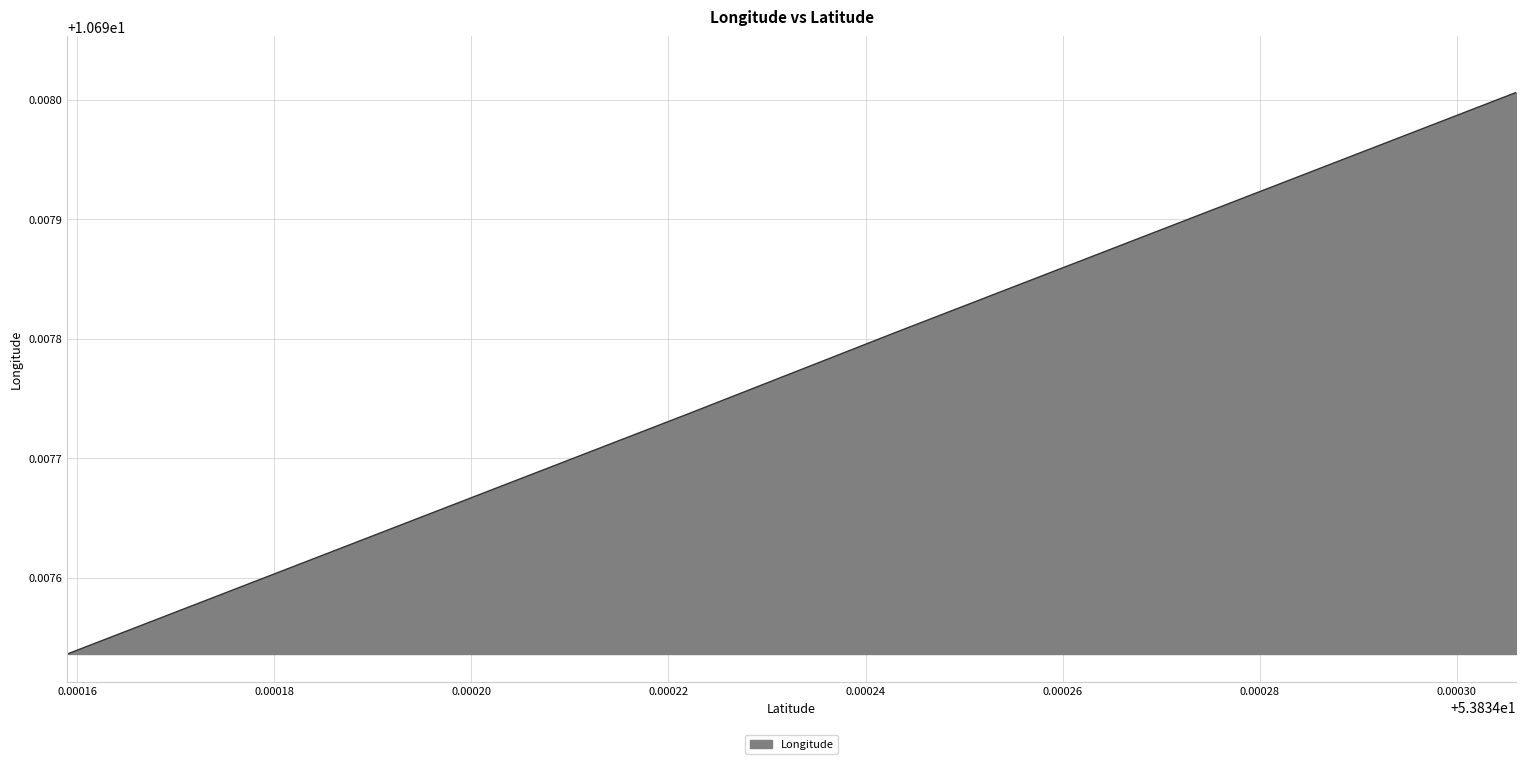

How many values are between 10 and 11?

8